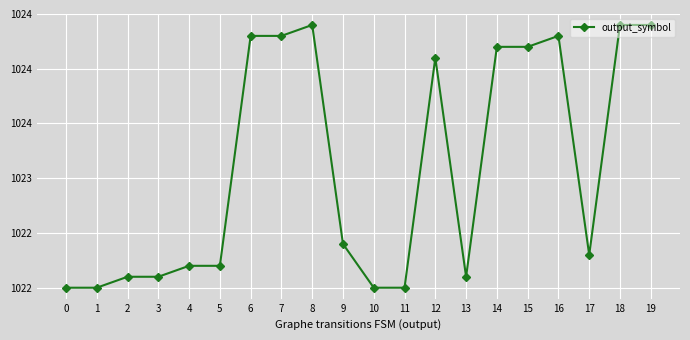

At which category does the data reach its first local valley?

13